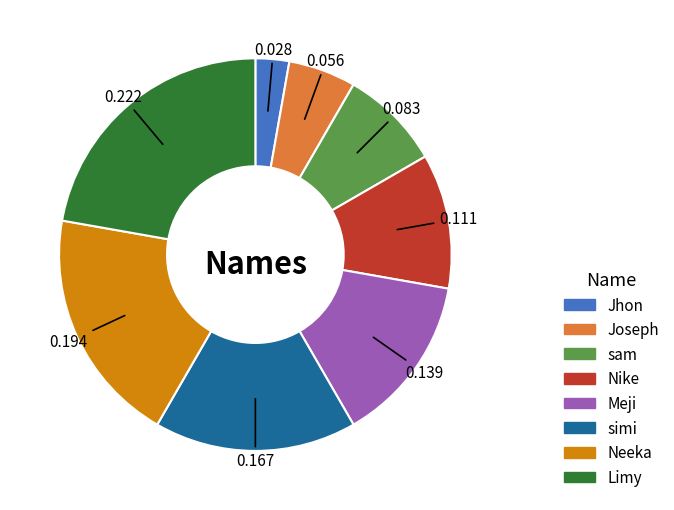

Which has a higher value, Joseph or Meji?

Meji